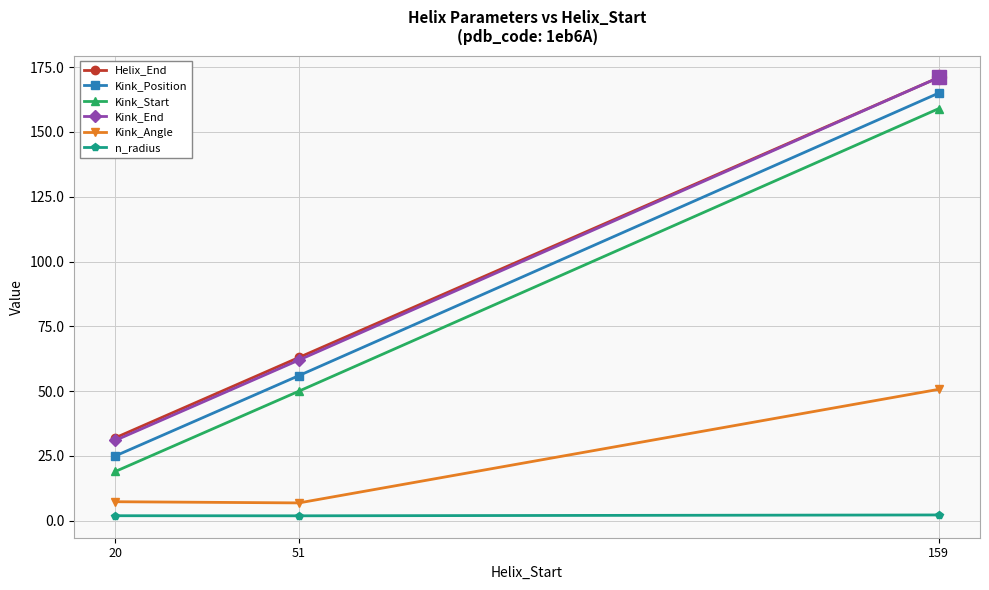

At which category does the chart reach its peak across all series?

159